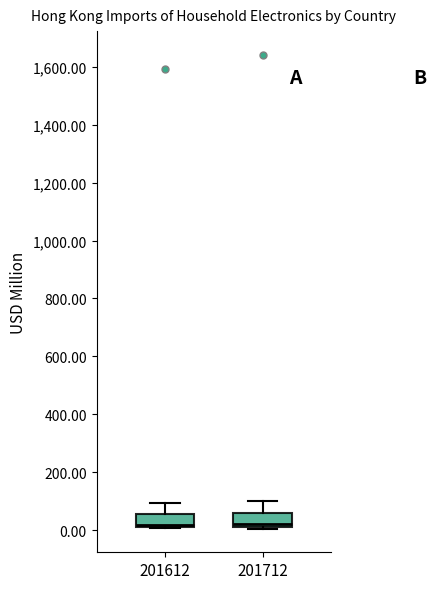

Reading left to right, read every box against the y-axis: the position of its median line, the range the box covers, and the ends of its whiskers. The values are not printed on the chart, so give them approximately, as read against the axis.

201612: median 20, box 0 to 60, whiskers 0 to 100
201712: median 20 (just above the box's lower edge), box 20 to 60, whiskers 0 to 100